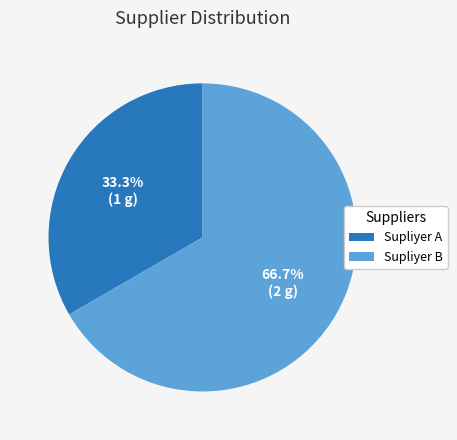

Does any single category account for the majority?

Yes